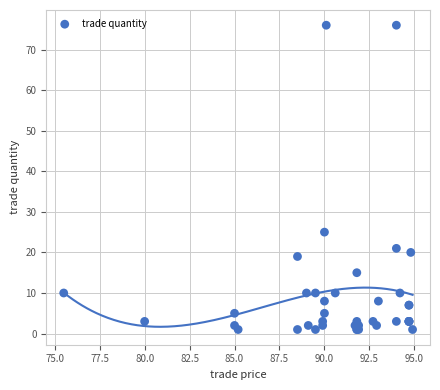

What Y value in the scatter plot is closest to 38?

25